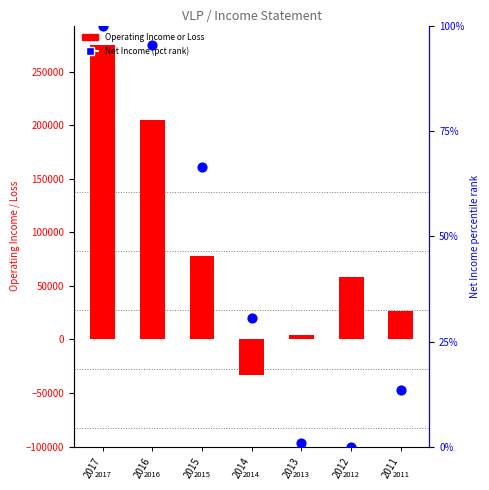

At how many categories does at least one series exceed 34588?

4